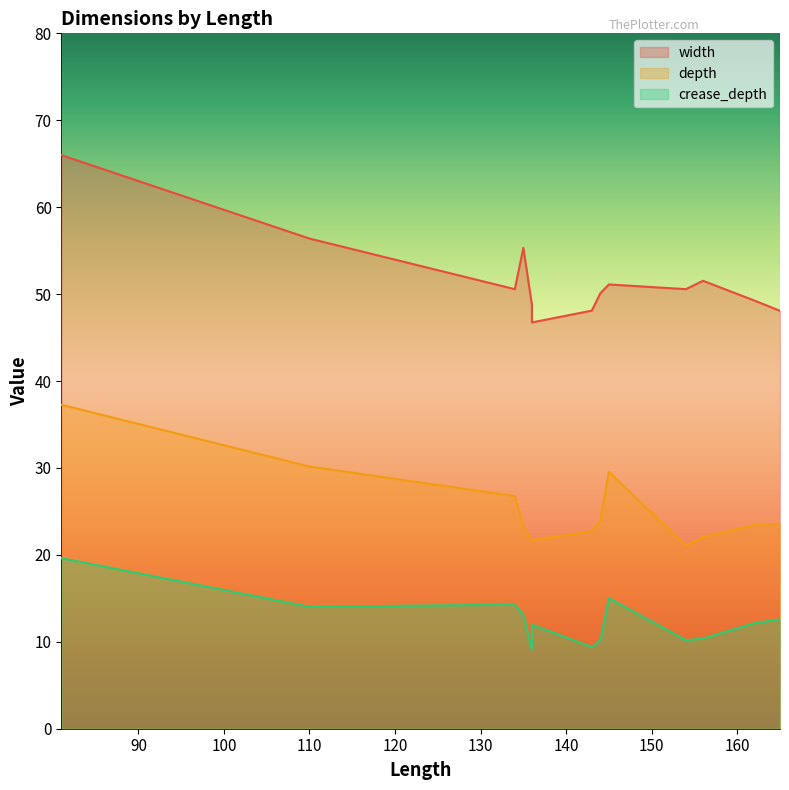

True or false: crease_depth and depth intersect in this chart.

False